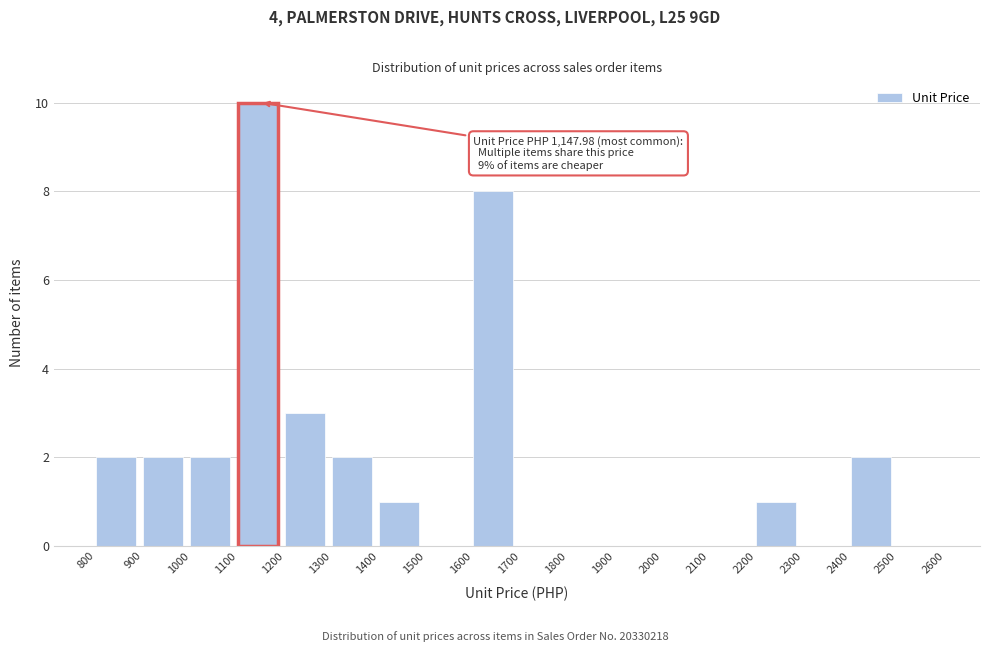

Which range on the x-axis has the tallest bar?

1100 to 1200